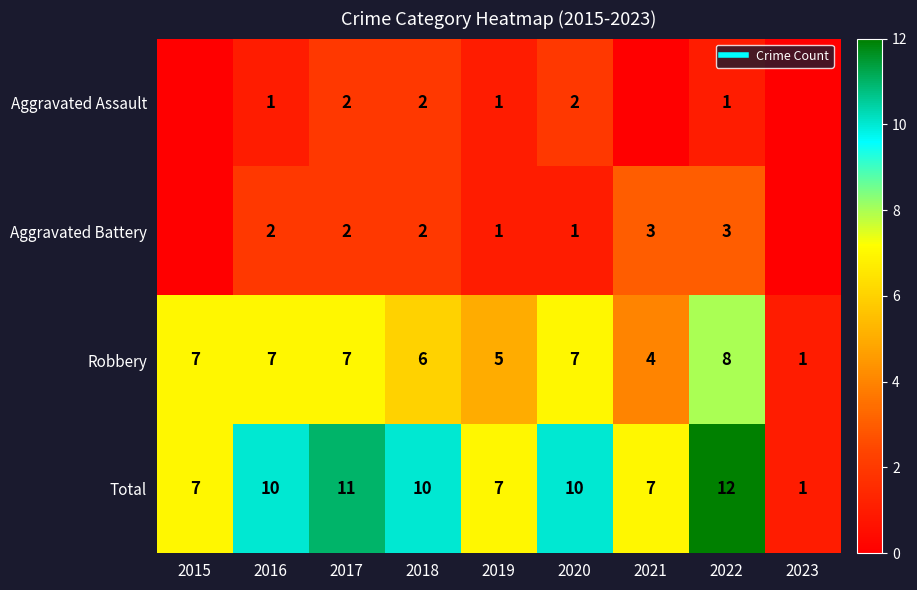

True or false: Aggravated Assault has a value of 1 at 2016.

True